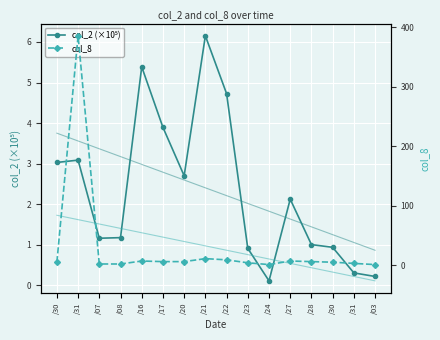

Which label corresponds to the largest value in the chart?

/31